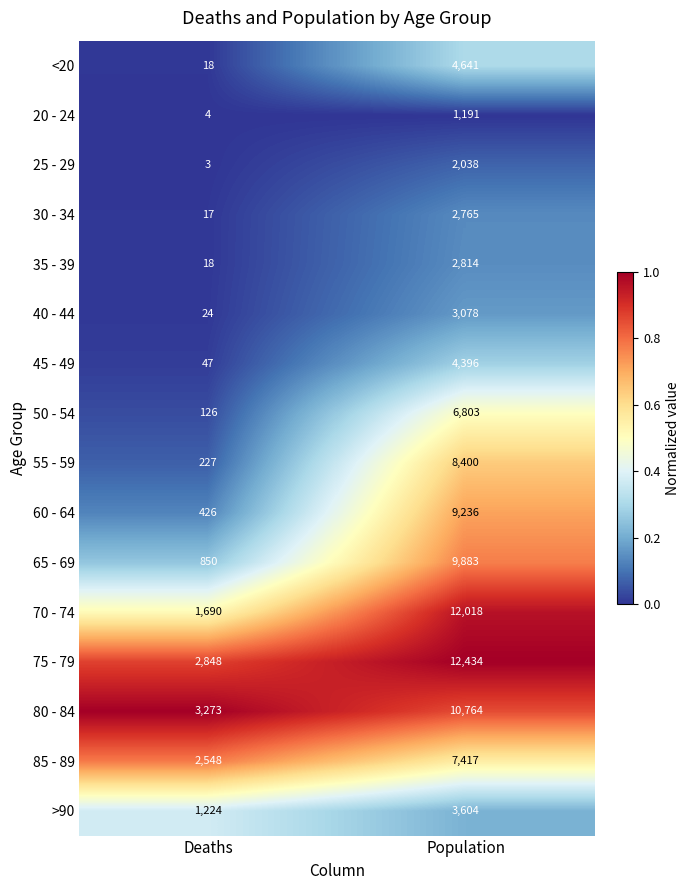

Which series has the largest total across all categories?

75 - 79